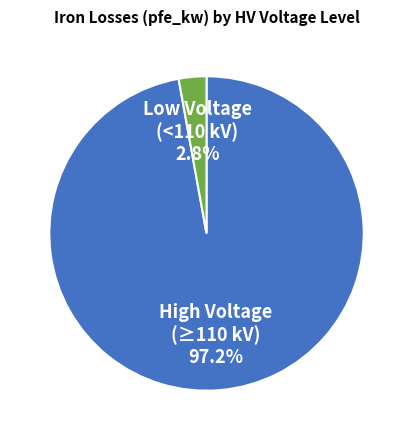

Does any single category account for the majority?

Yes